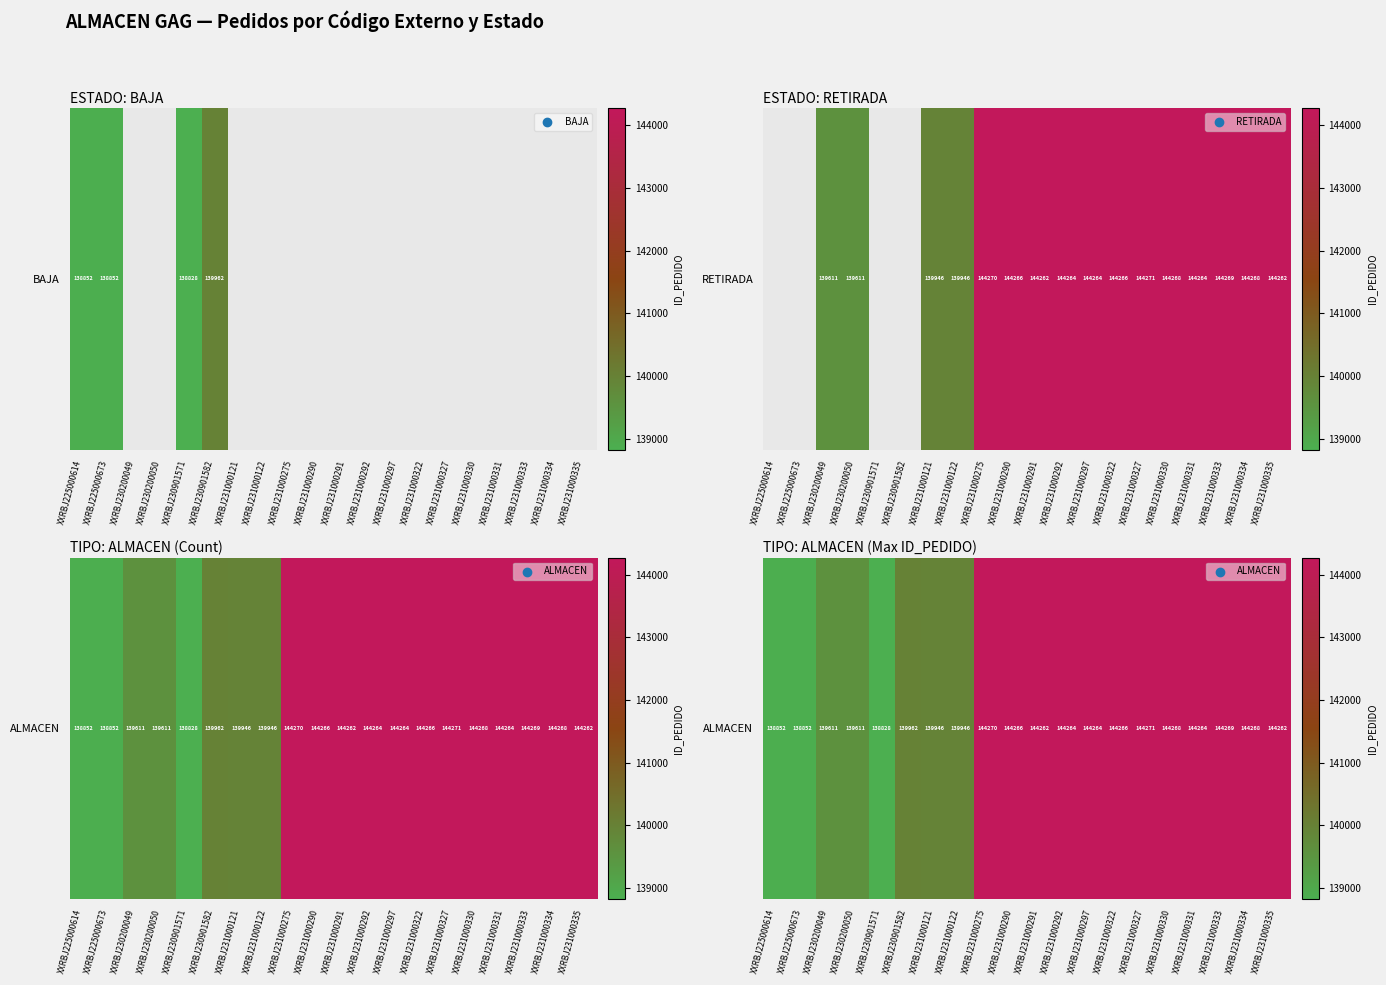

Where is the data nearest to the value 141549?

XXRBJ230901582